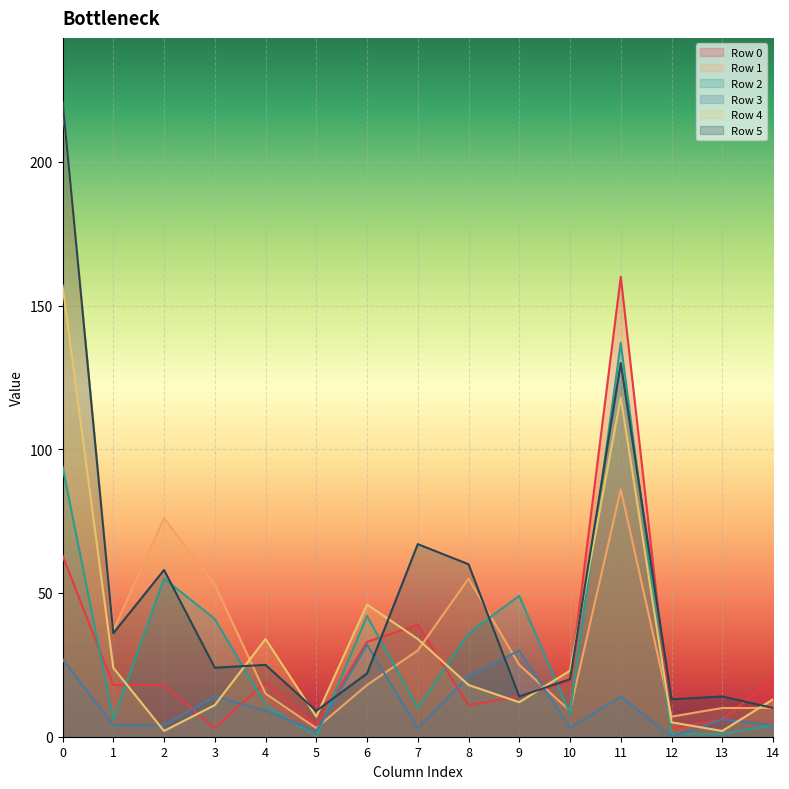

How many lines are shown in the chart?

6